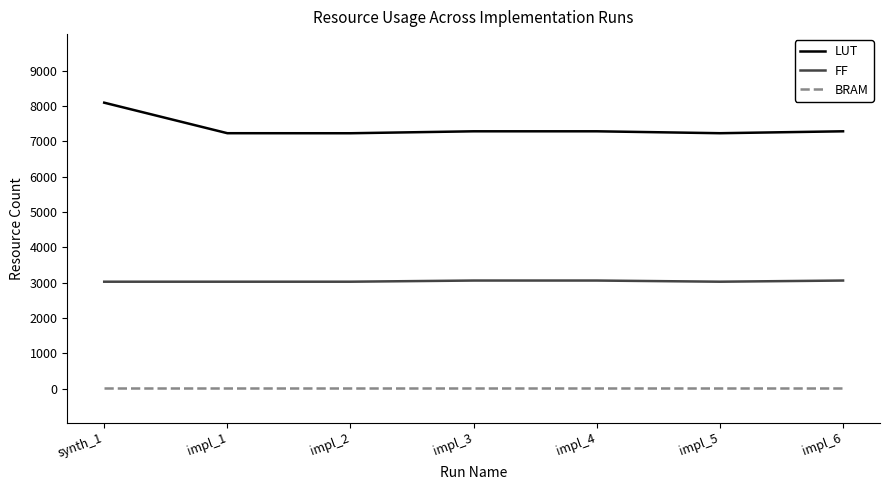

What is the maximum value for LUT?

8098